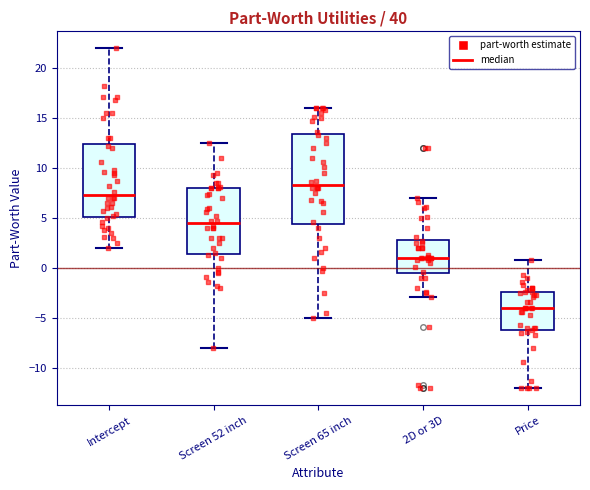

Reading left to right, read every box against the y-axis: the position of its median line, the range the box covers, and the ends of its whiskers. The values are not printed on the chart, so give them approximately, as read against the axis.

Intercept: median 7.5, box 5.0 to 12.5, whiskers 2.0 to 22.0
Screen 52 inch: median 4.5, box 1.5 to 8.0, whiskers -8.0 to 12.5
Screen 65 inch: median 8.5, box 4.5 to 13.5, whiskers -5.0 to 16.0
2D or 3D: median 1.0, box -0.5 to 3.0, whiskers -3.0 to 7.0
Price: median -4.0, box -6.0 to -2.5, whiskers -12.0 to 1.0